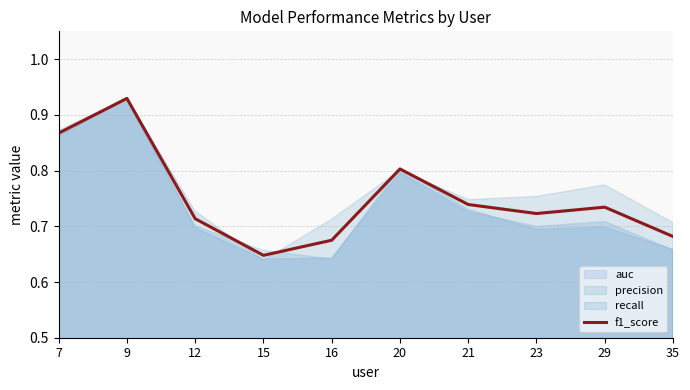

Which category has the highest value across all series?

9